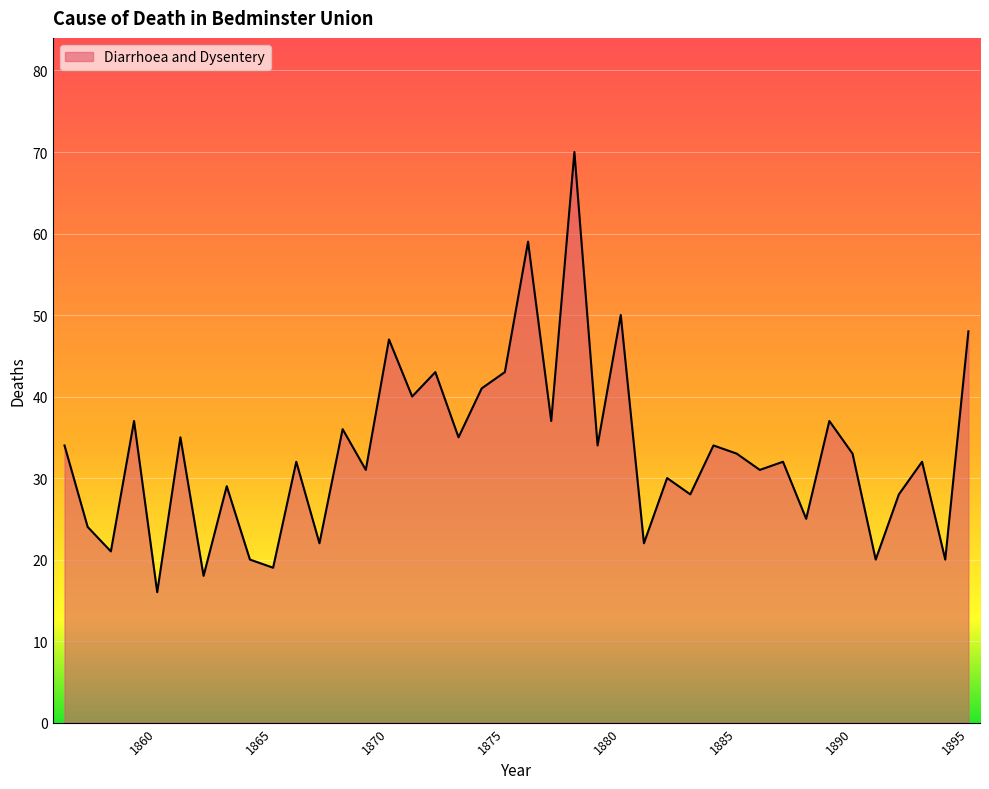

What is the sum of all values?

1326